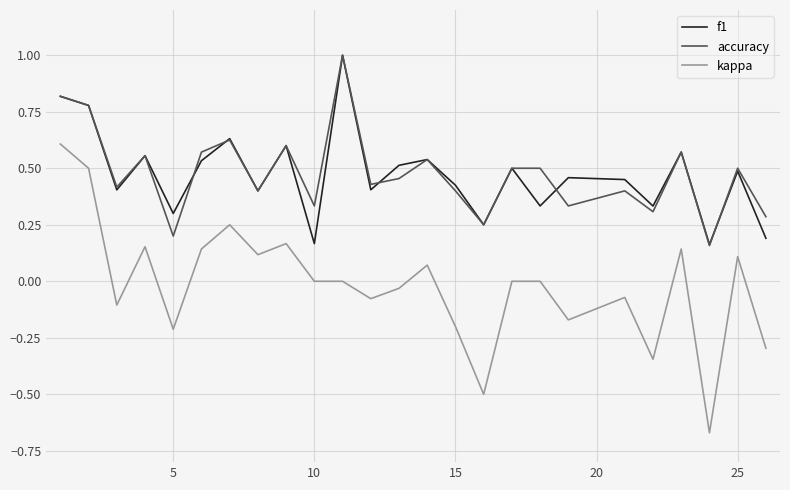

Which series has the largest range (max minus min)?

kappa